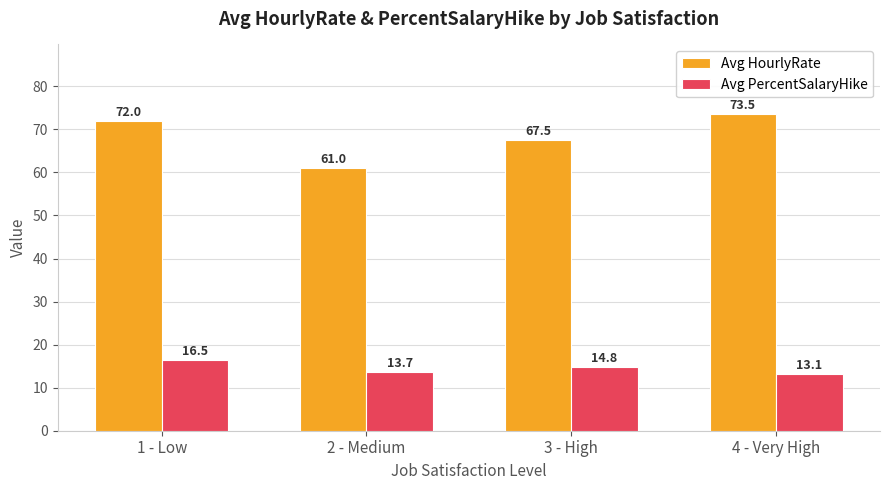

What is the value of the Avg HourlyRate bar at the 2nd from the left?

61.0